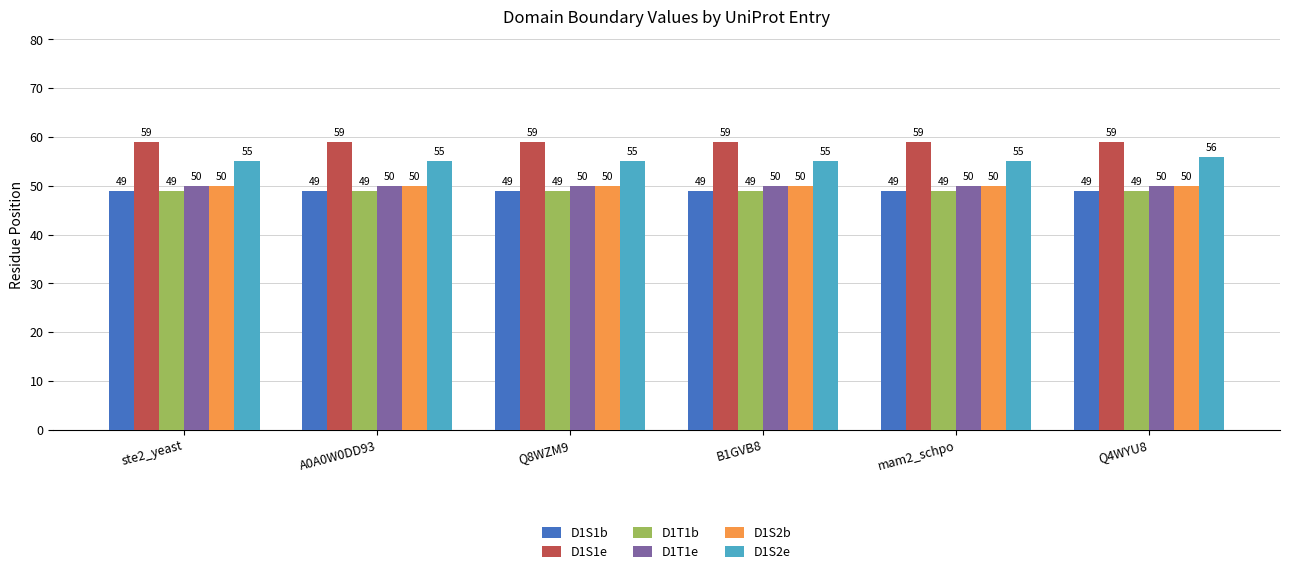

Reading left to right, extract all data points from this chart.

D1S1b: 49	49	49	49	49	49
D1S1e: 59	59	59	59	59	59
D1T1b: 49	49	49	49	49	49
D1T1e: 50	50	50	50	50	50
D1S2b: 50	50	50	50	50	50
D1S2e: 55	55	55	55	55	56